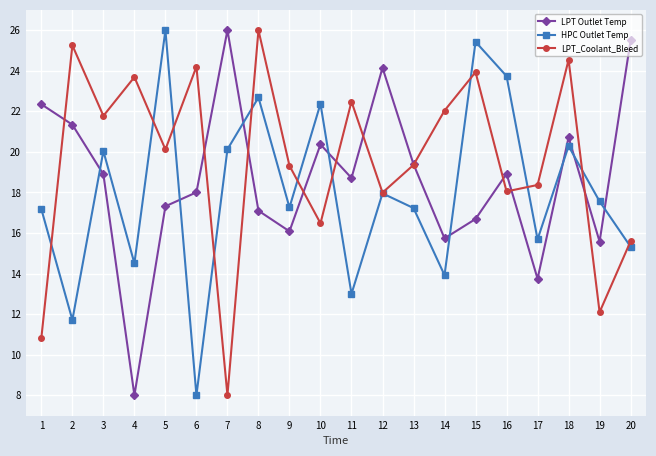

What is the difference between the highest and lowest values at 3?

2.9